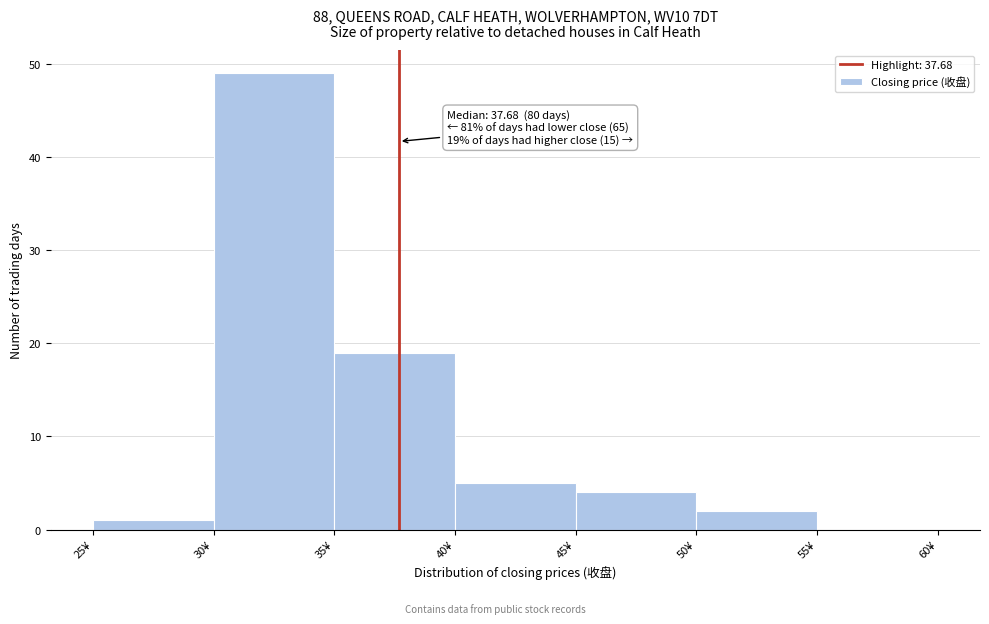

Which range on the x-axis has the tallest bar?

30 to 35